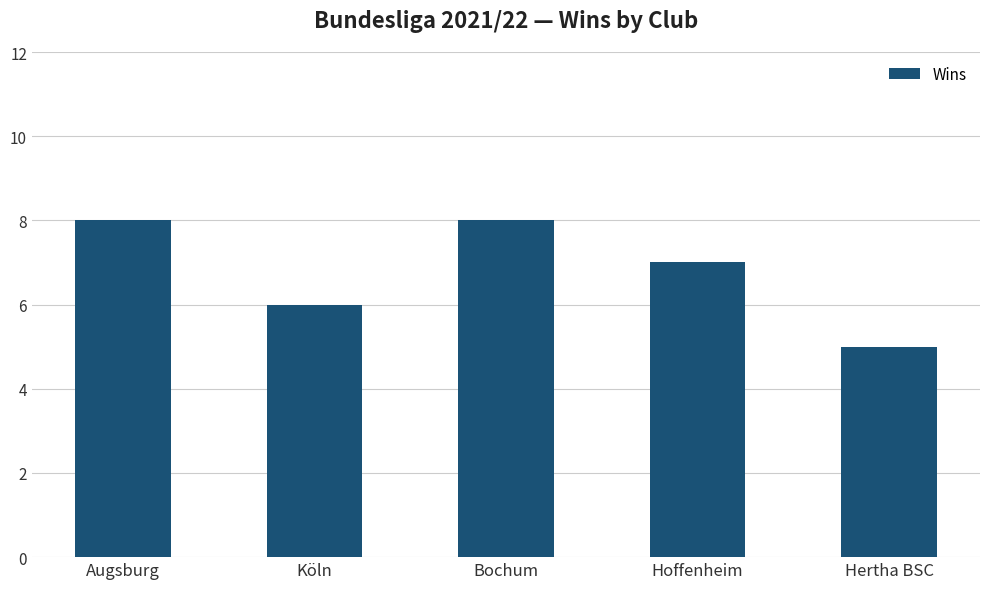

Are the bars horizontal?

No